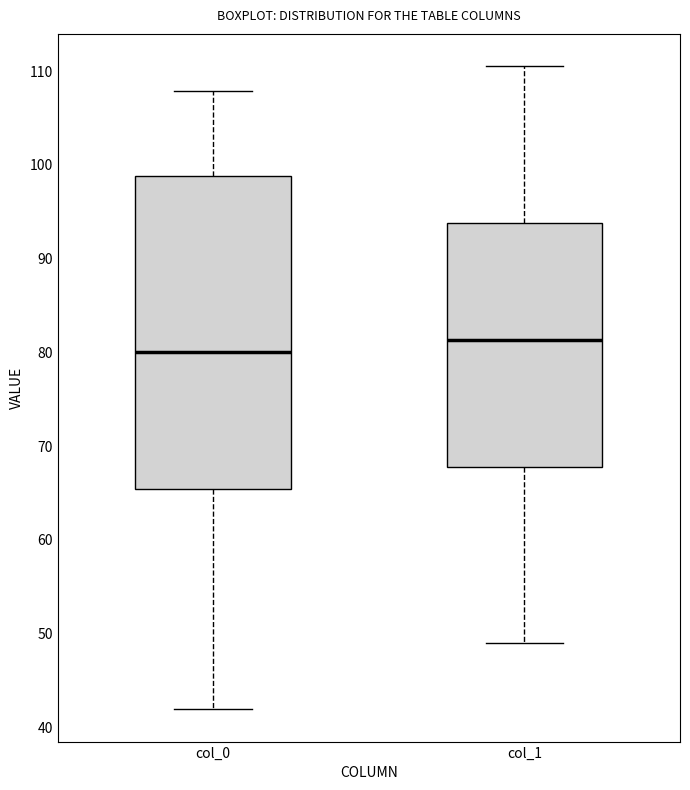

Reading left to right, read every box against the y-axis: the position of its median line, the range the box covers, and the ends of its whiskers. The values are not printed on the chart, so give them approximately, as read against the axis.

col_0: median 80, box 65 to 99, whiskers 42 to 108
col_1: median 81, box 68 to 94, whiskers 49 to 111